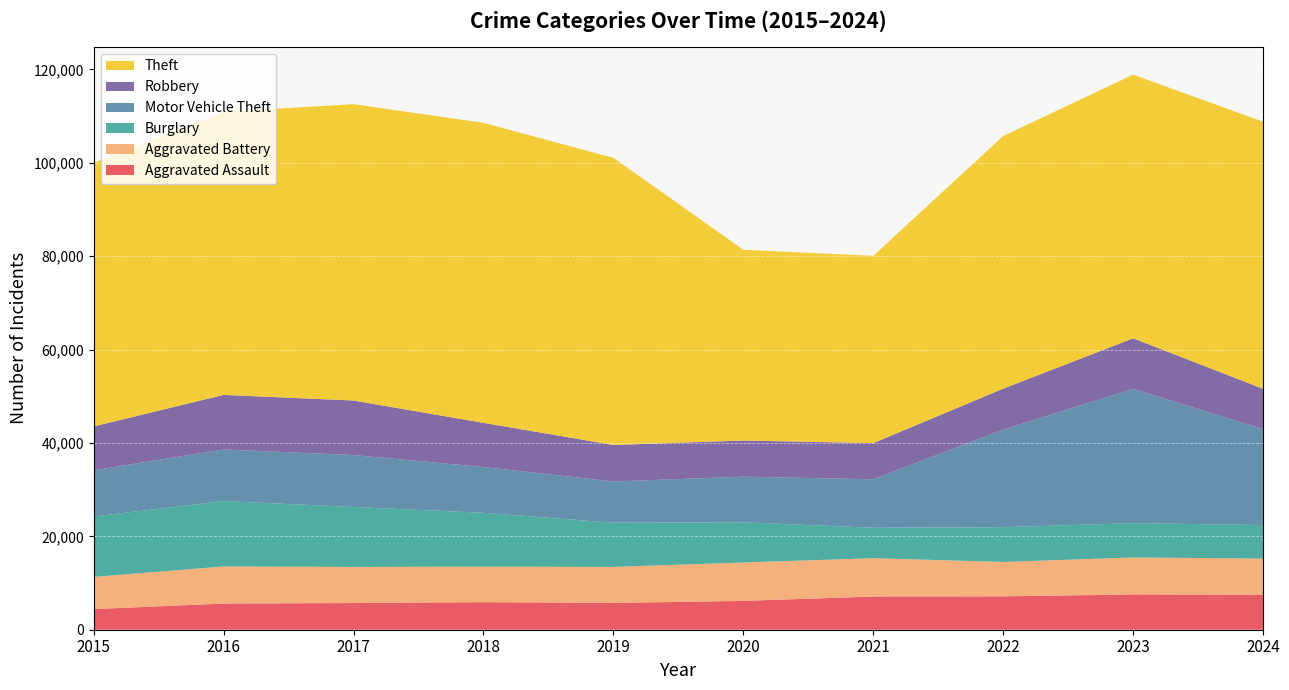

Reading left to right, list all the values displayed in this chart.

Aggravated Assault: 4412	5608	5719	5899	5735	6180	7111	7153	7549	7492
Aggravated Battery: 6901	7945	7736	7611	7719	8218	8212	7364	7936	7751
Burglary: 12939	13996	12835	11534	9470	8623	6517	7448	7343	7171
Motor Vehicle Theft: 9888	11060	11126	9805	8825	9764	10381	20897	28742	20548
Robbery: 9406	11691	11677	9464	7825	7739	7749	8777	10845	8634
Theft: 56440	60604	63490	64257	61503	40862	40120	54120	56486	57219